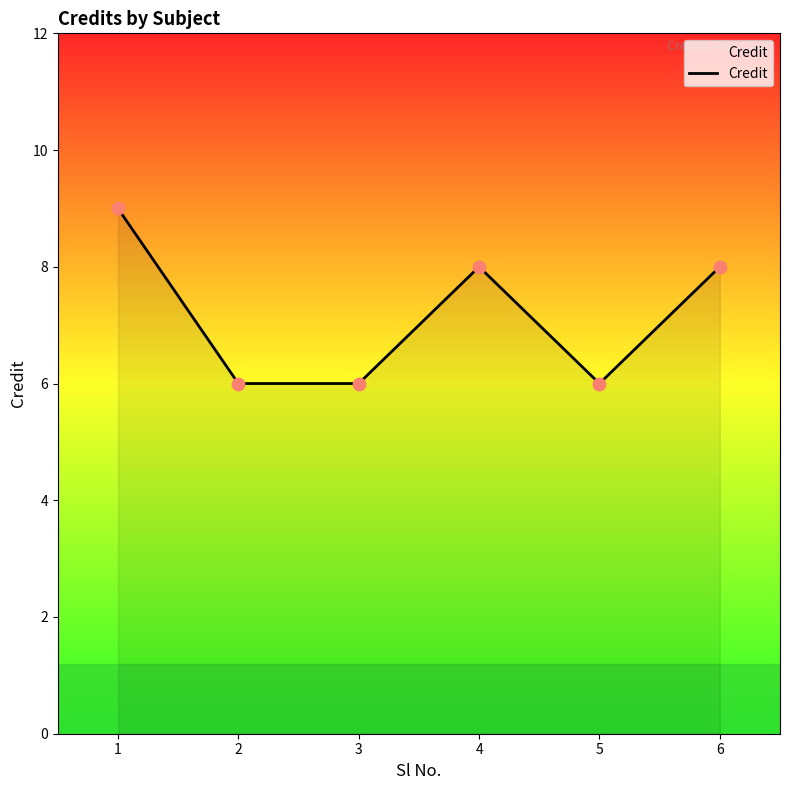

What is the change in value from 3 to 4?

+2